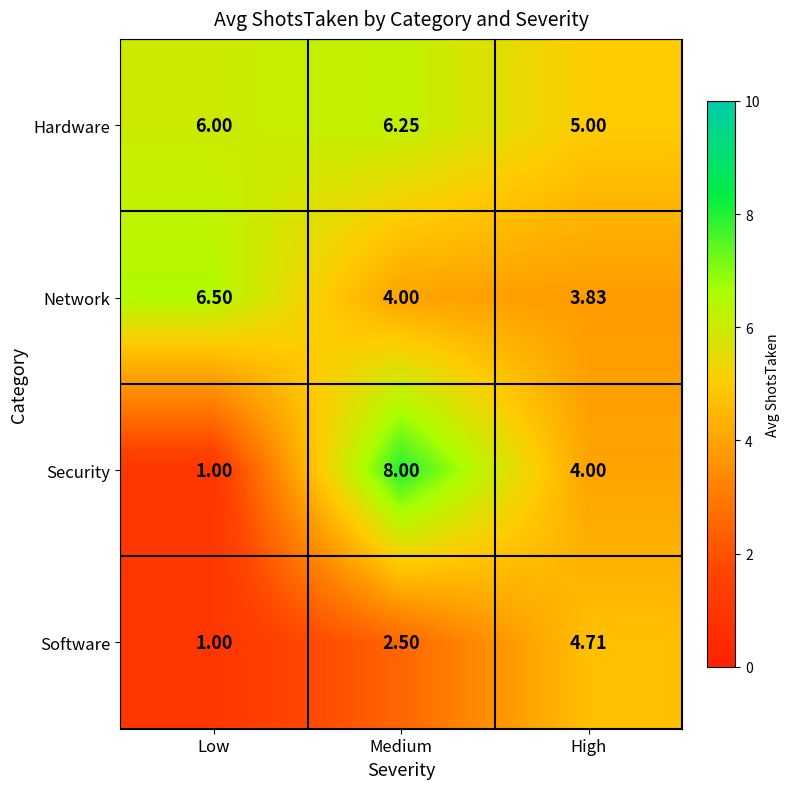

At Medium, list the series in order from smallest to largest.

Software, Network, Hardware, Security